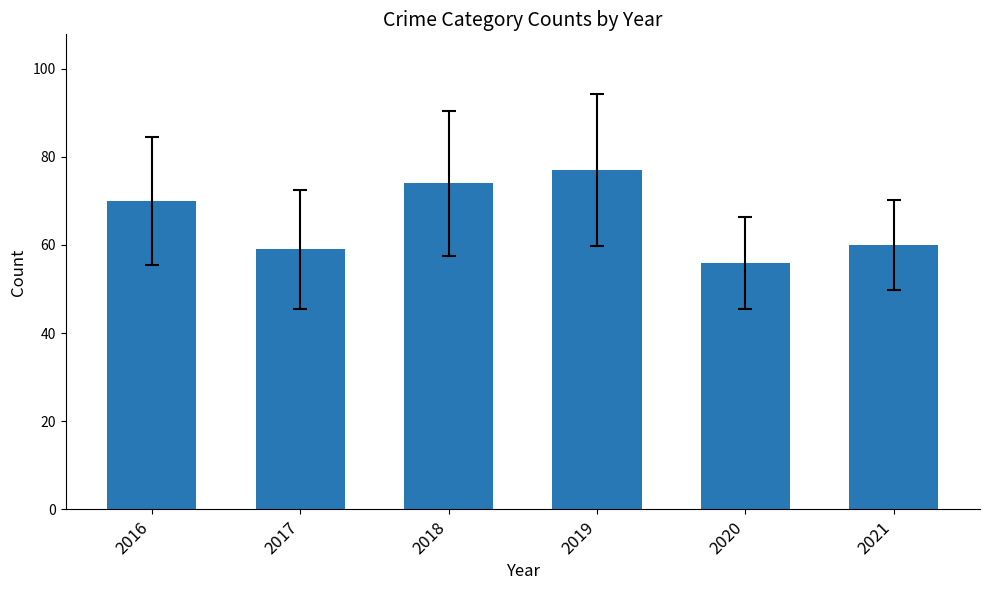

Between 2016 and 2018, which is larger?

2018